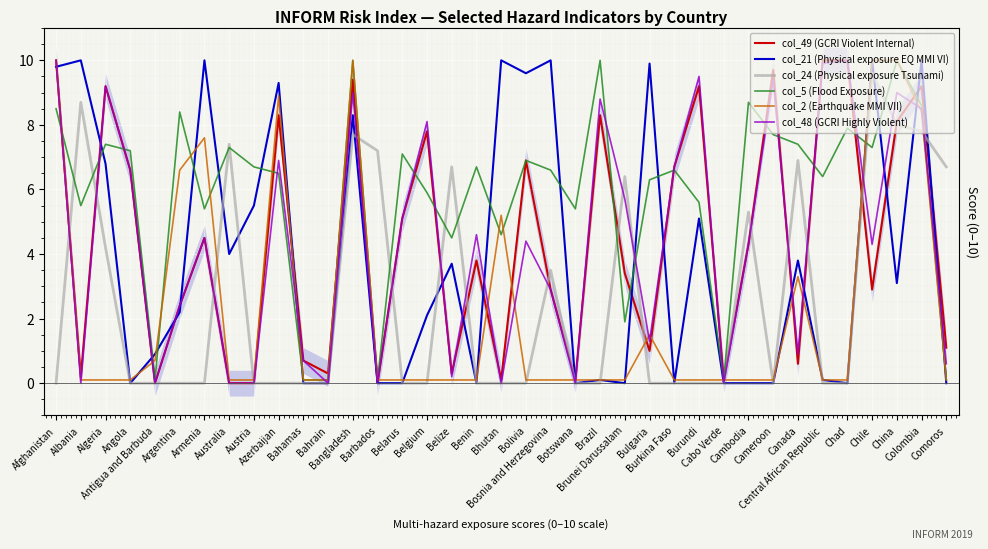

True or false: col_2 (Earthquake MMI VII) and col_5 (Flood Exposure) cross at least once.

True